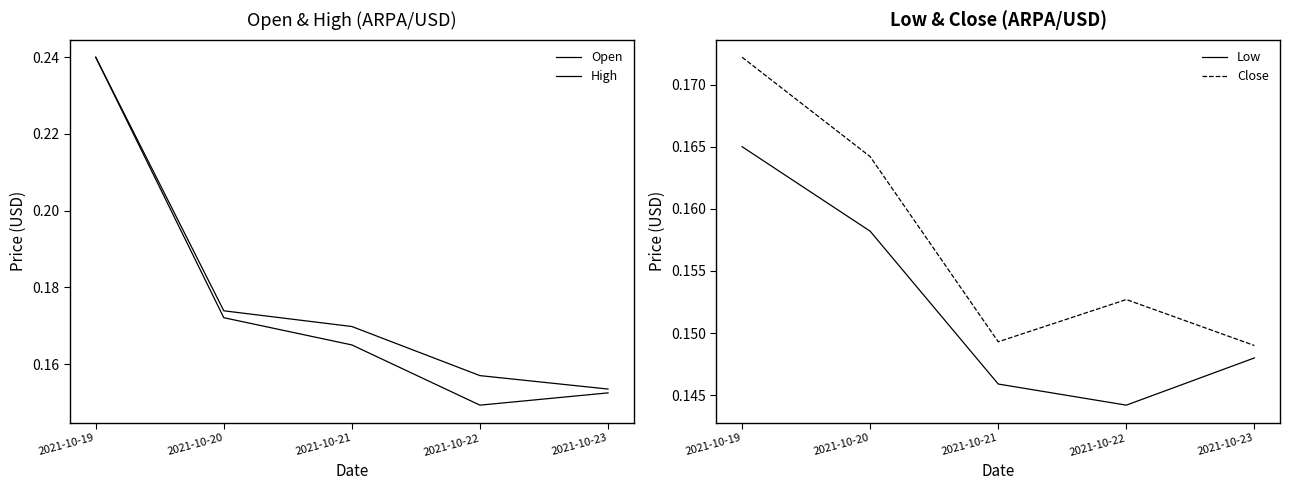

How many intersections are there between Open and Close?

2